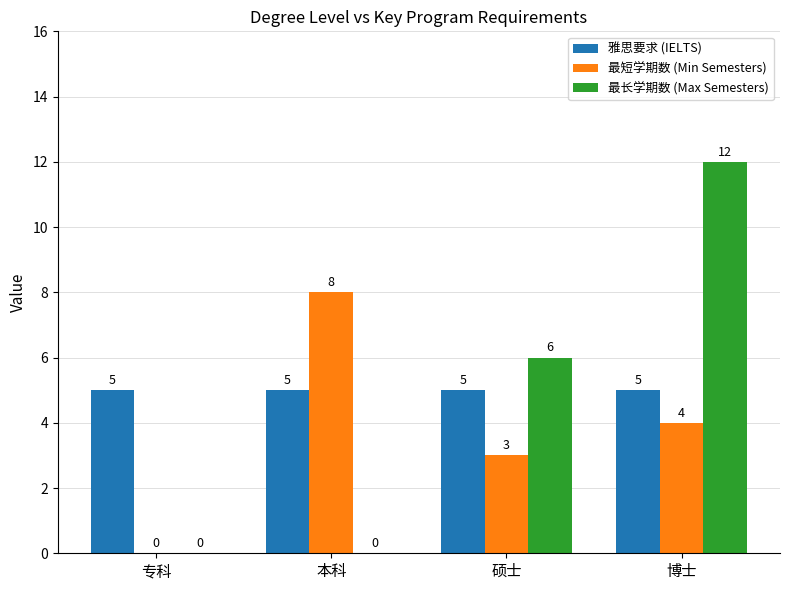

What is the spread (max minus min) of values at 本科?

8